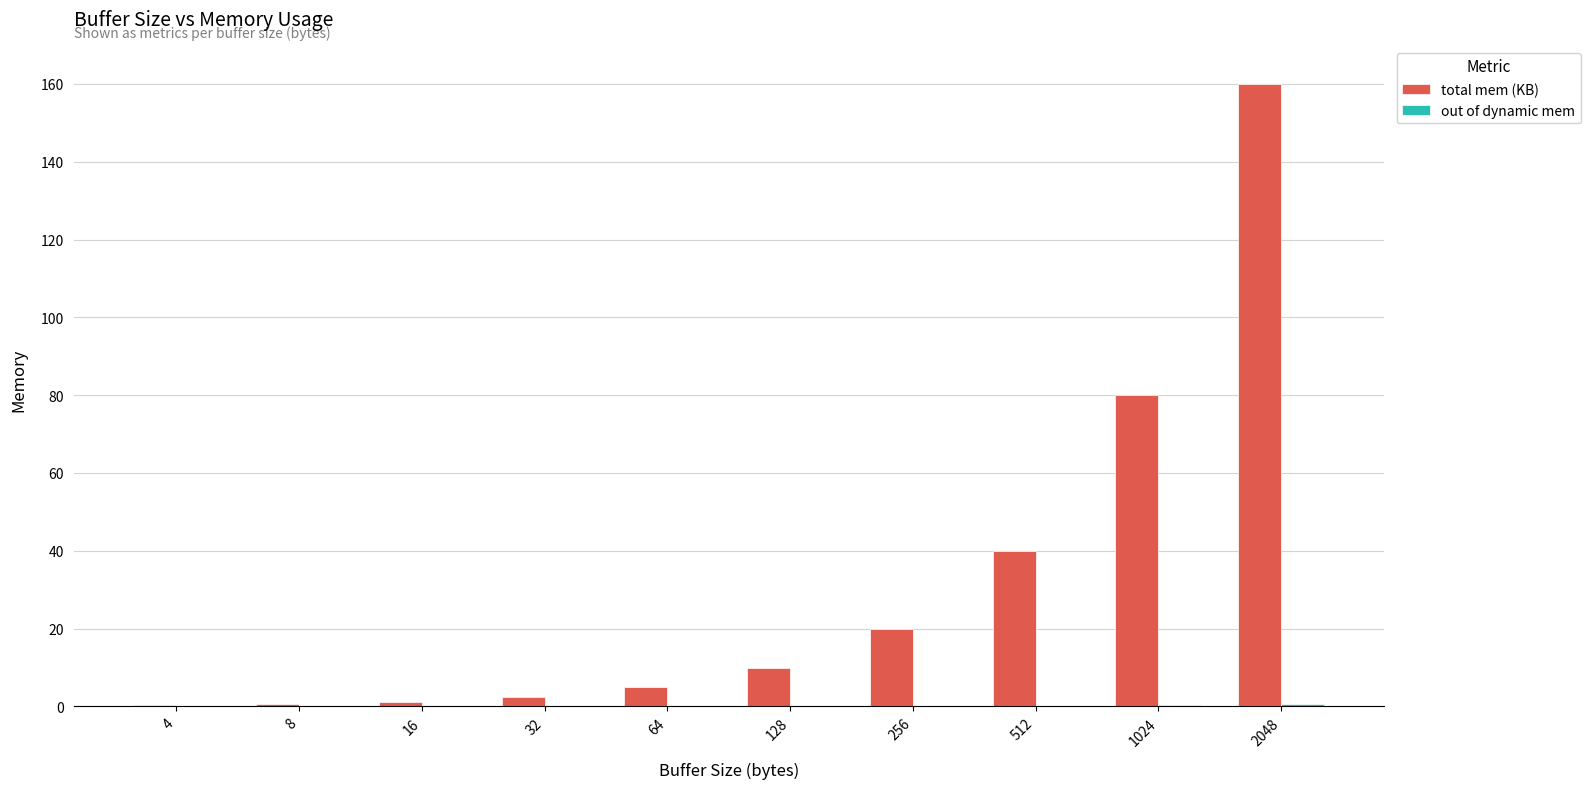

Between 32 and 1024, which series saw the biggest shift?

total mem (KB)